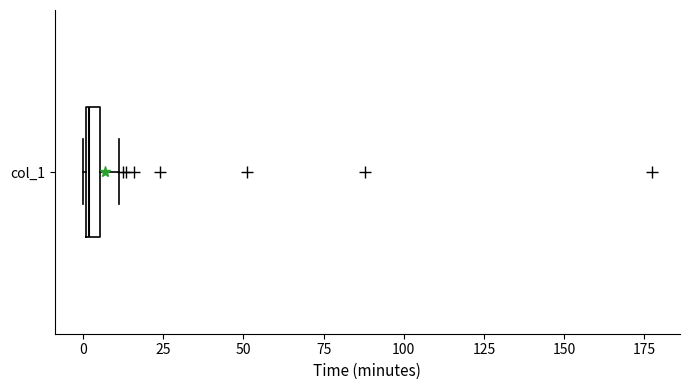

Where is the right edge of the box for col_1 on the x-axis? The values are not printed on the chart, so give them approximately, as read against the axis.

5